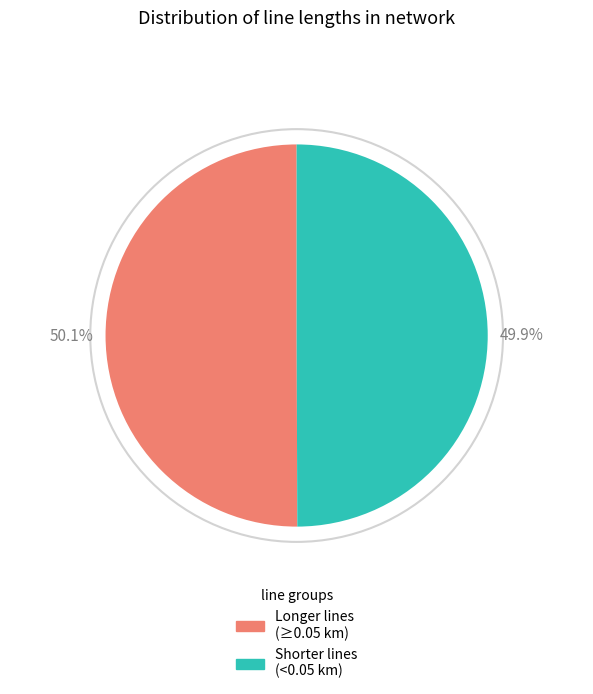

To the nearest percent, what is the difference between the largest and smallest slice percentages?

0%